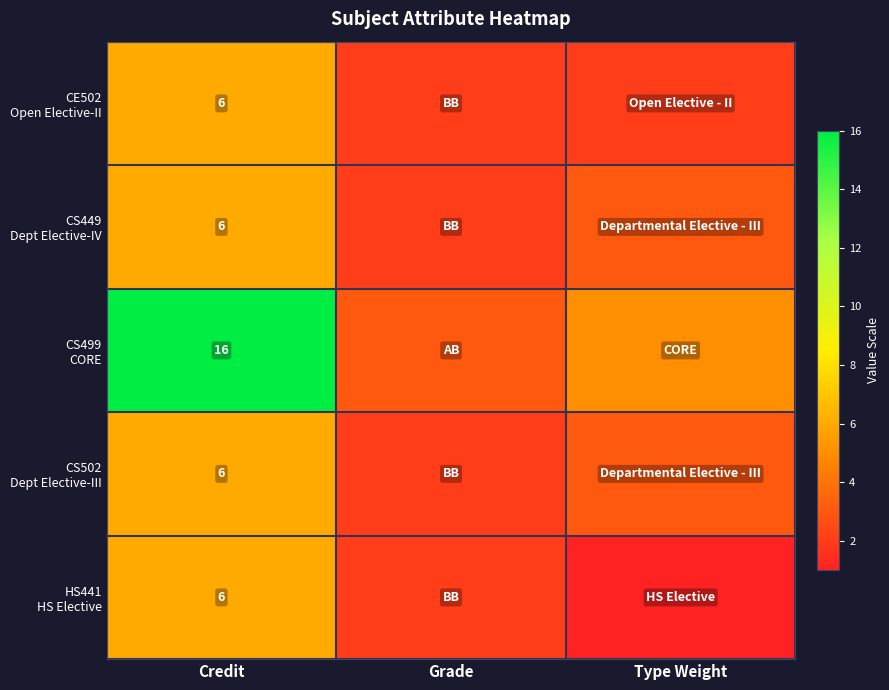

Where does the CS449 Dept Elective-IV series first go above 3?

Credit